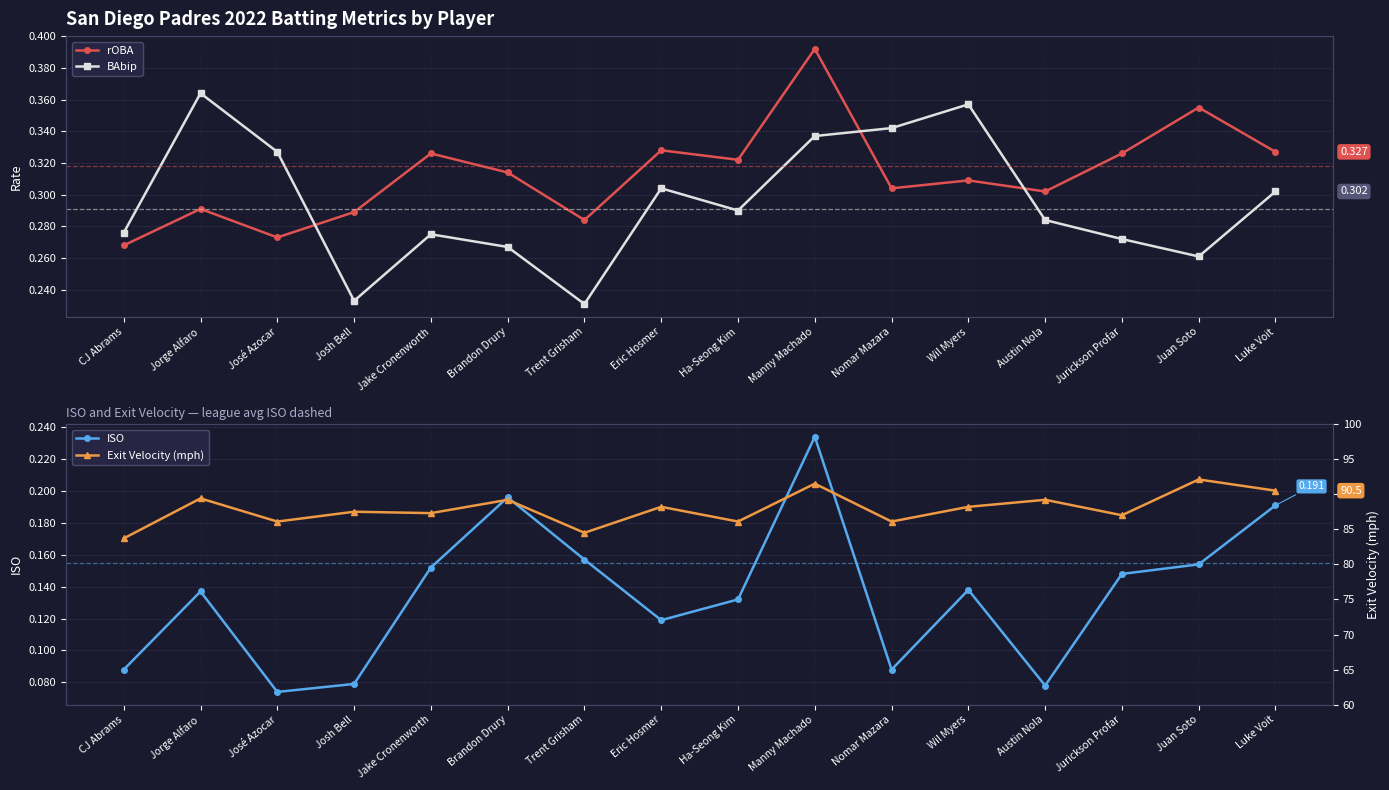

Reading left to right, extract all data points from this chart.

rOBA: 0.3	0.3	0.3	0.3	0.3	0.3	0.3	0.3	0.3	0.4	0.3	0.3	0.3	0.3	0.4	0.3
BAbip: 0.3	0.4	0.3	0.2	0.3	0.3	0.2	0.3	0.3	0.3	0.3	0.4	0.3	0.3	0.3	0.3
ISO: 0.1	0.1	0.1	0.1	0.2	0.2	0.2	0.1	0.1	0.2	0.1	0.1	0.1	0.1	0.2	0.2
Exit Velocity (mph): 83.7	89.4	86.1	87.5	87.3	89.2	84.5	88.2	86.1	91.5	86.1	88.2	89.2	87.0	92.1	90.5